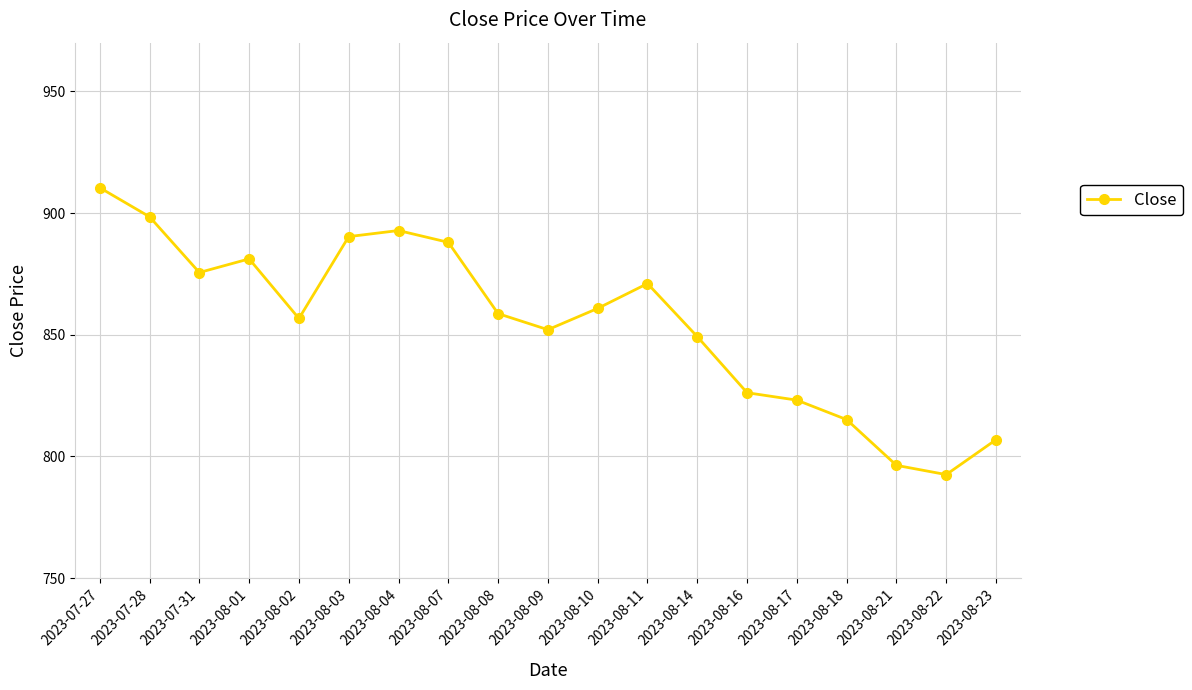

List the labels in order of value, smallest first.

2023-08-22, 2023-08-21, 2023-08-23, 2023-08-18, 2023-08-17, 2023-08-16, 2023-08-14, 2023-08-09, 2023-08-02, 2023-08-08, 2023-08-10, 2023-08-11, 2023-07-31, 2023-08-01, 2023-08-07, 2023-08-03, 2023-08-04, 2023-07-28, 2023-07-27